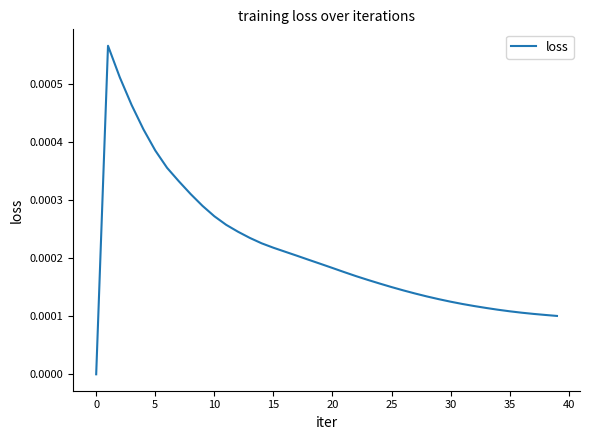

How many values are above zero?

39